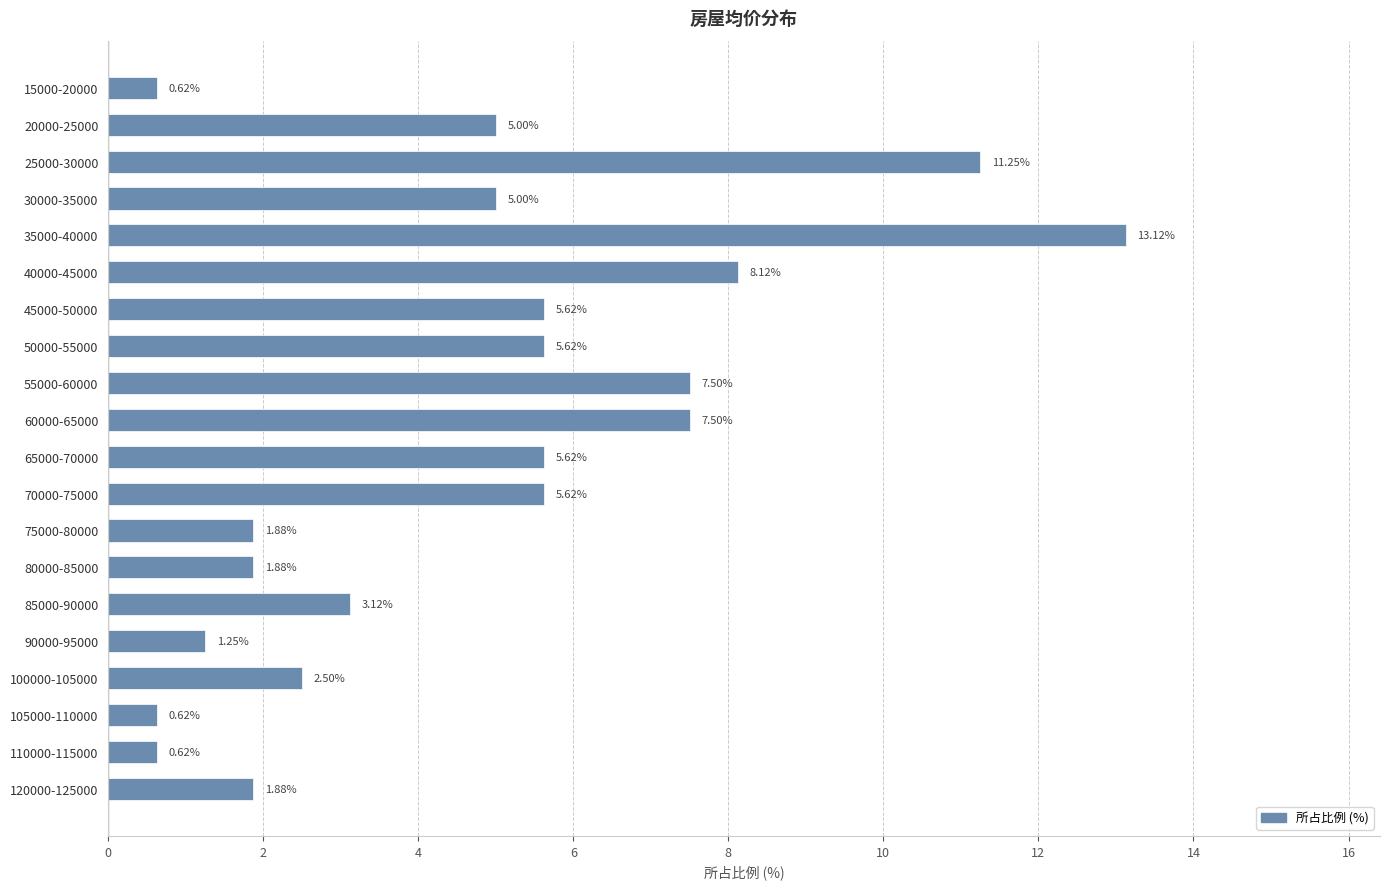

What is the sum of the values at 100000-105000 and 20000-25000?

7.5